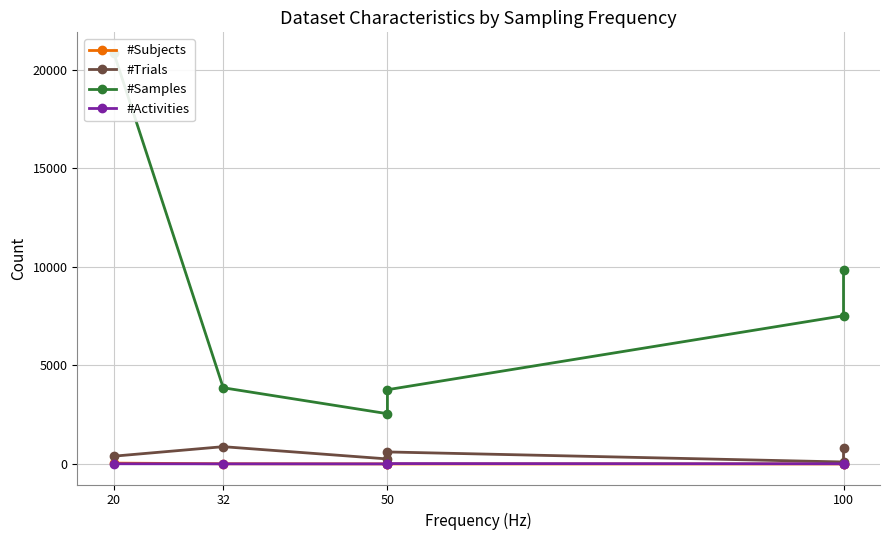

The value of #Activities at 50 is 12. True or false?

True